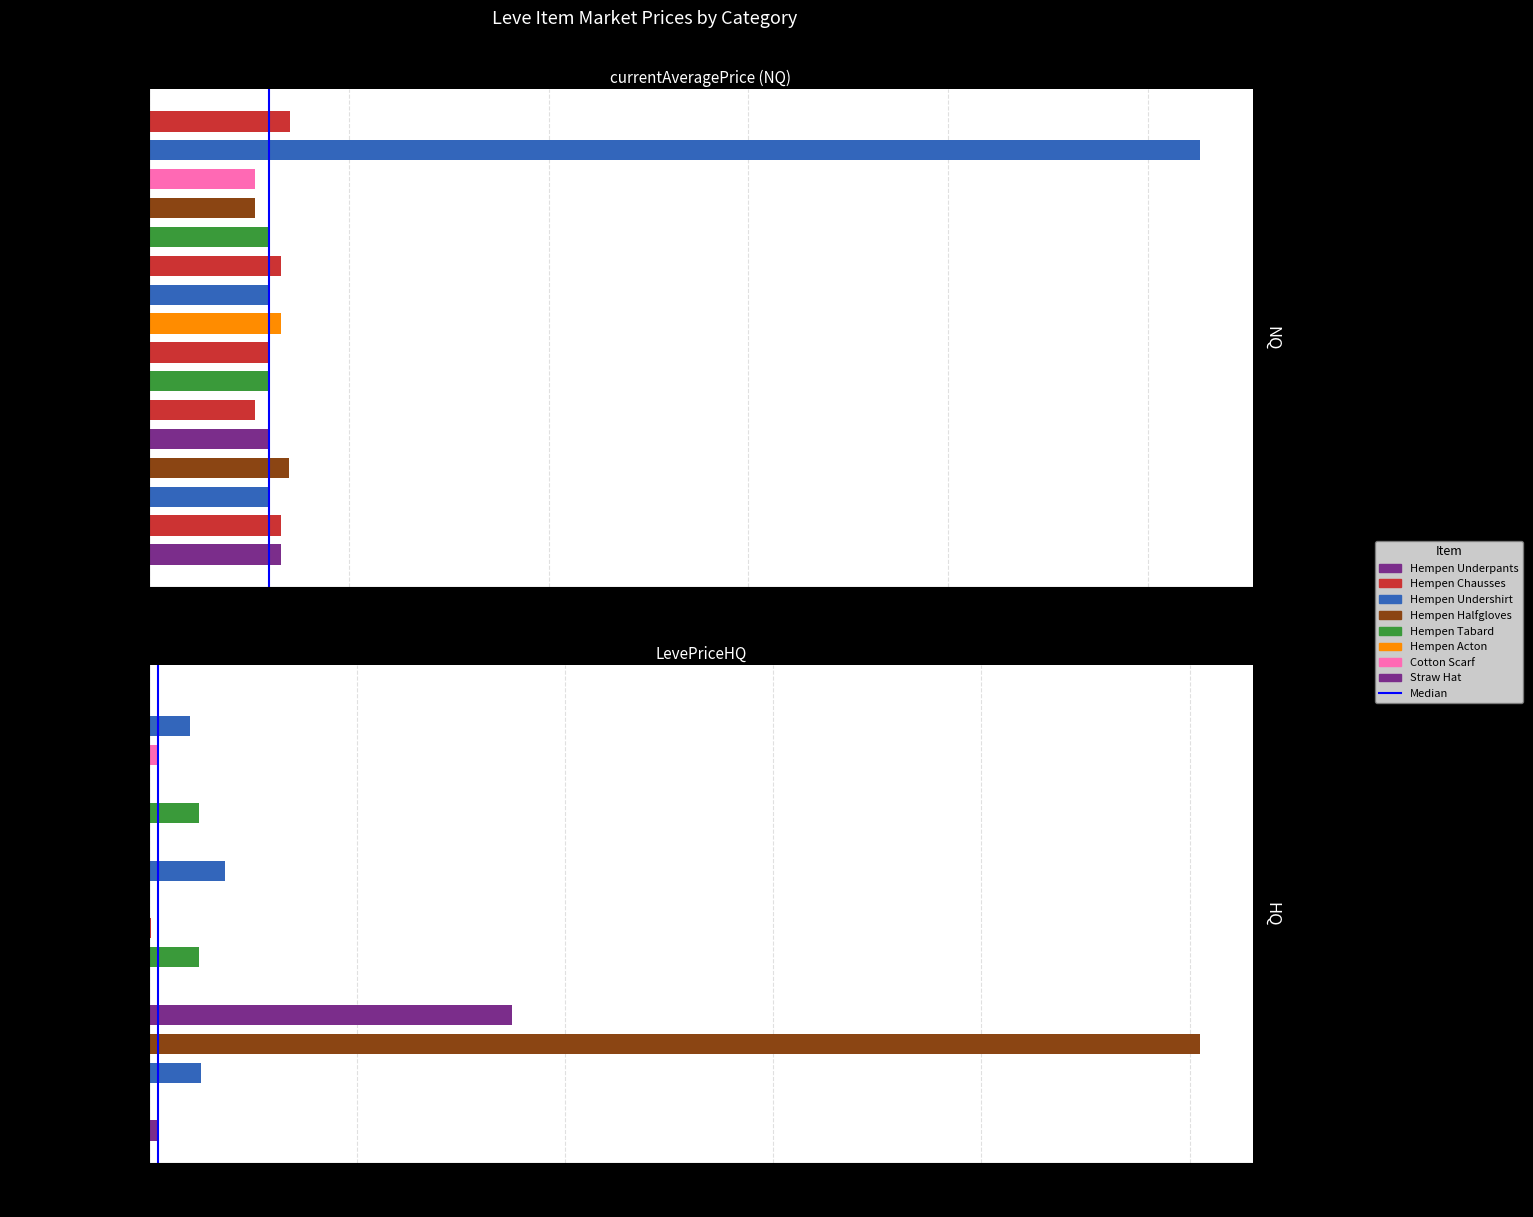

What is the difference between the maximum and minimum values?

1